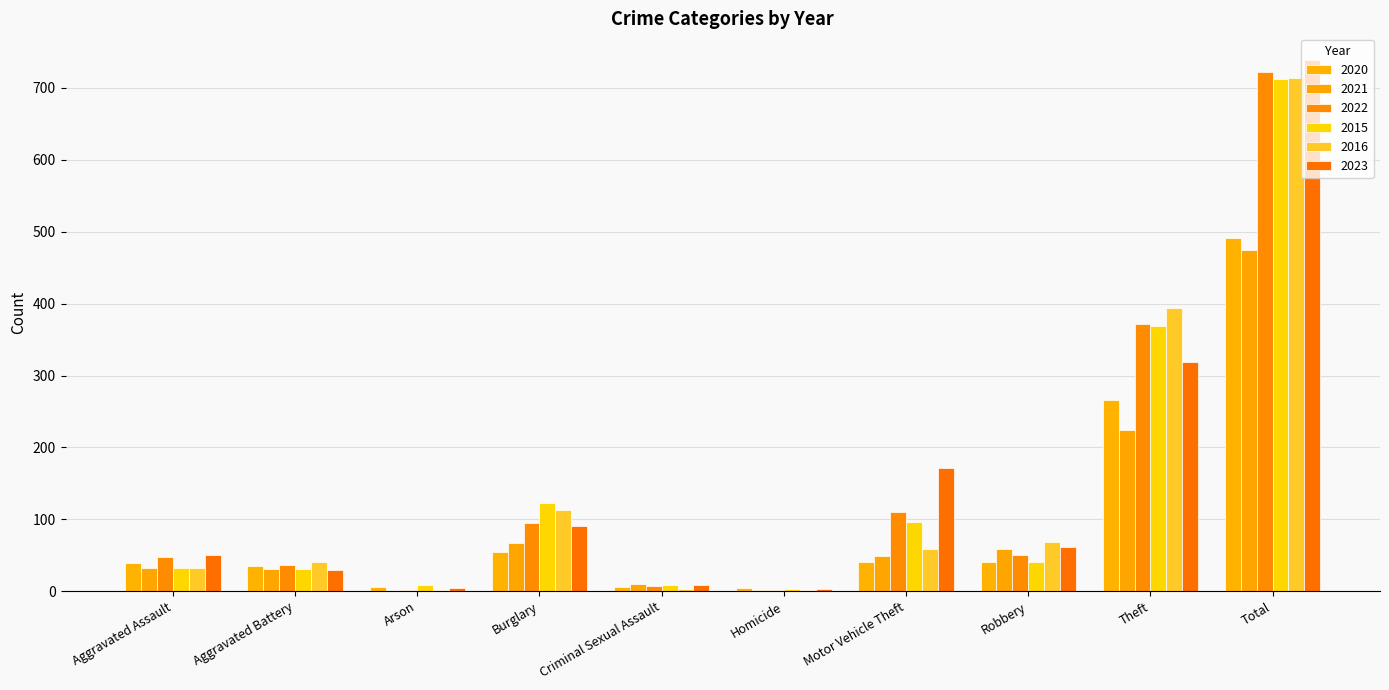

Which has a higher value, Motor Vehicle Theft or Arson?

Motor Vehicle Theft